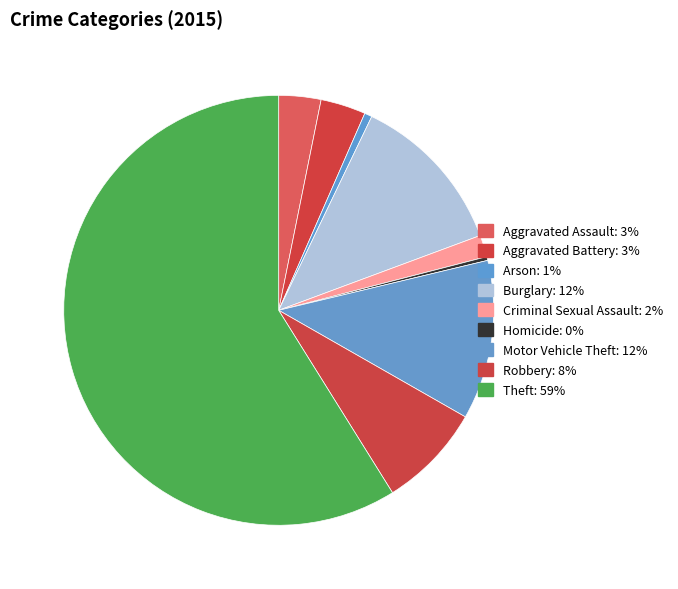

Count the number of slices in the pie.

9